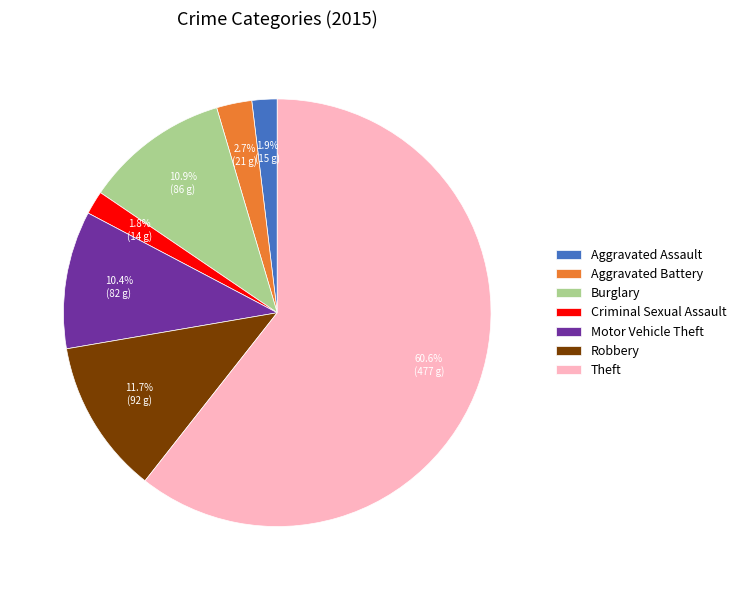

What percentage is the Aggravated Battery slice, to the nearest percent?

3%